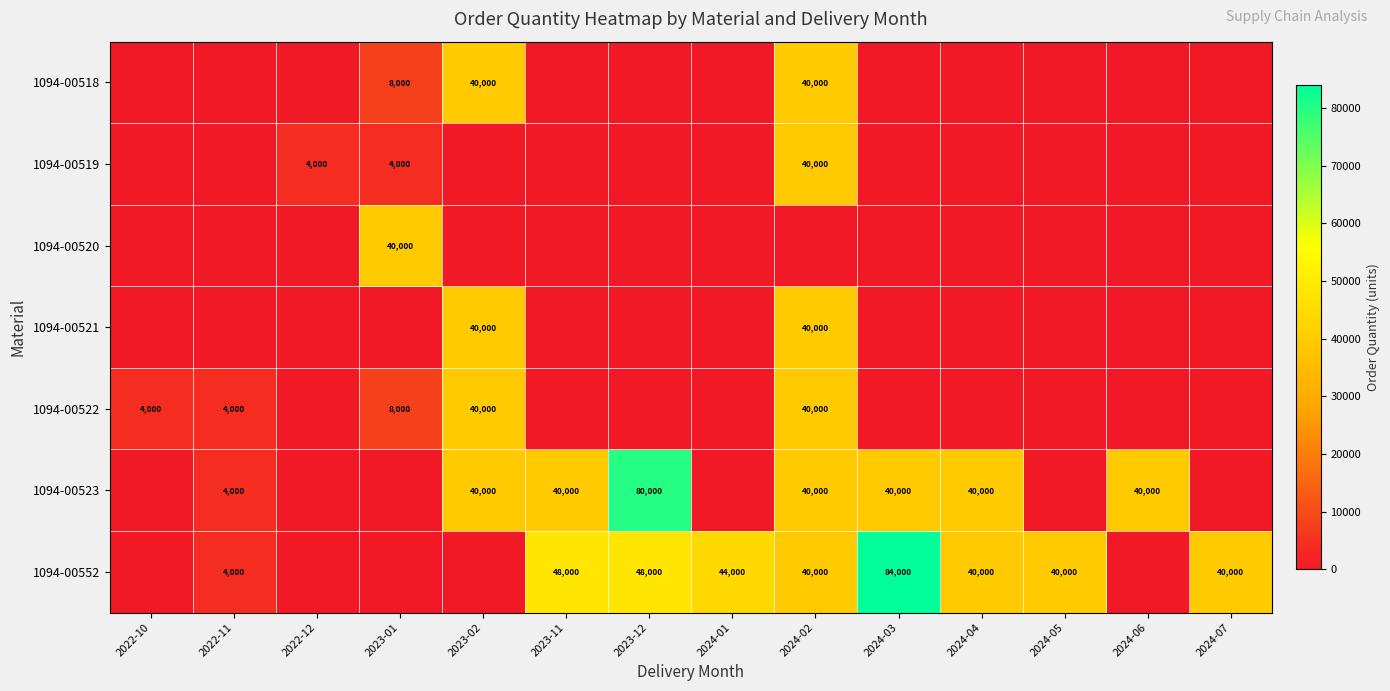

The value of 1094-00552 at 2023-12 is 48000. True or false?

True